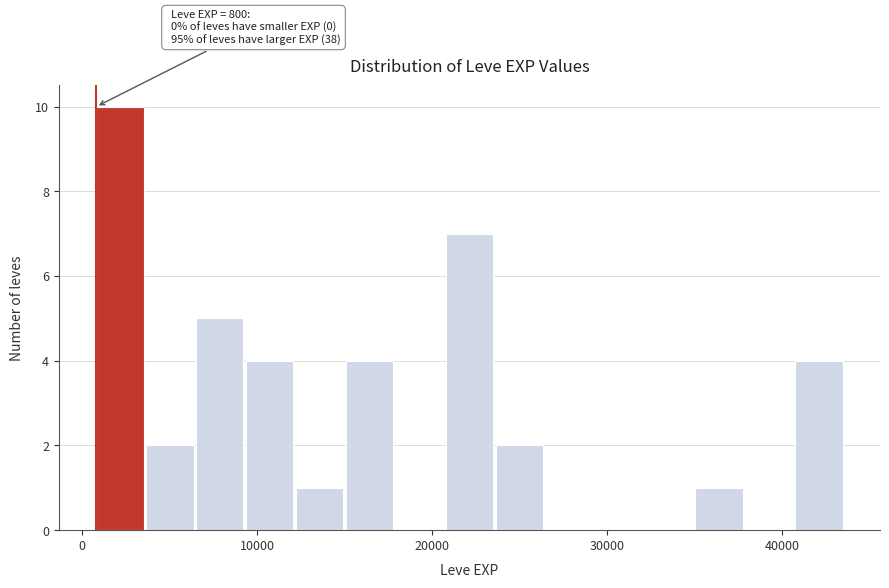

Around what value on the x-axis is the tallest bar? Give the approximate position of its centre, as read against the axis.

2000